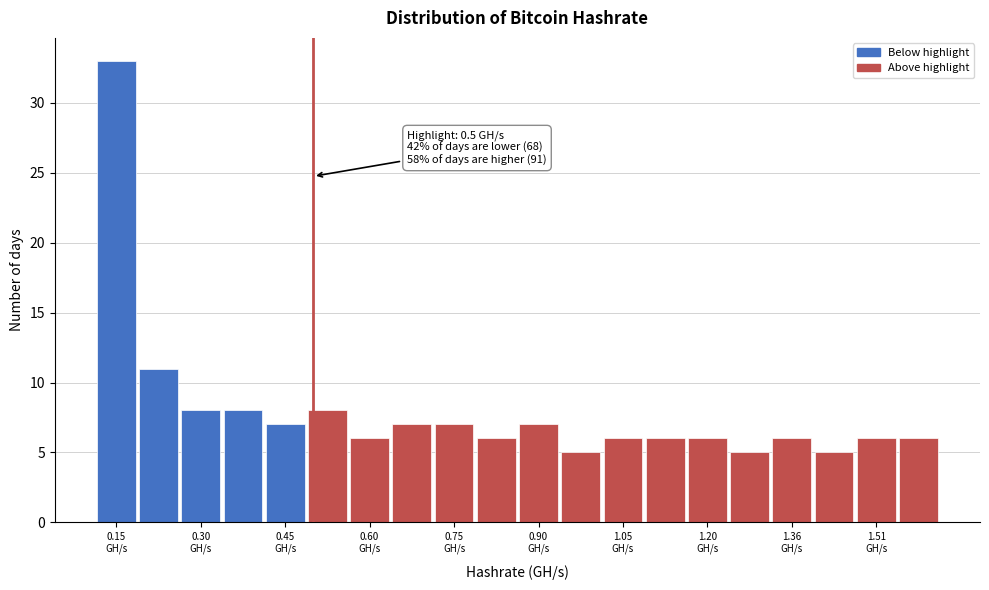

Around what value on the x-axis is the tallest bar? Give the approximate position of its centre, as read against the axis.

0.14